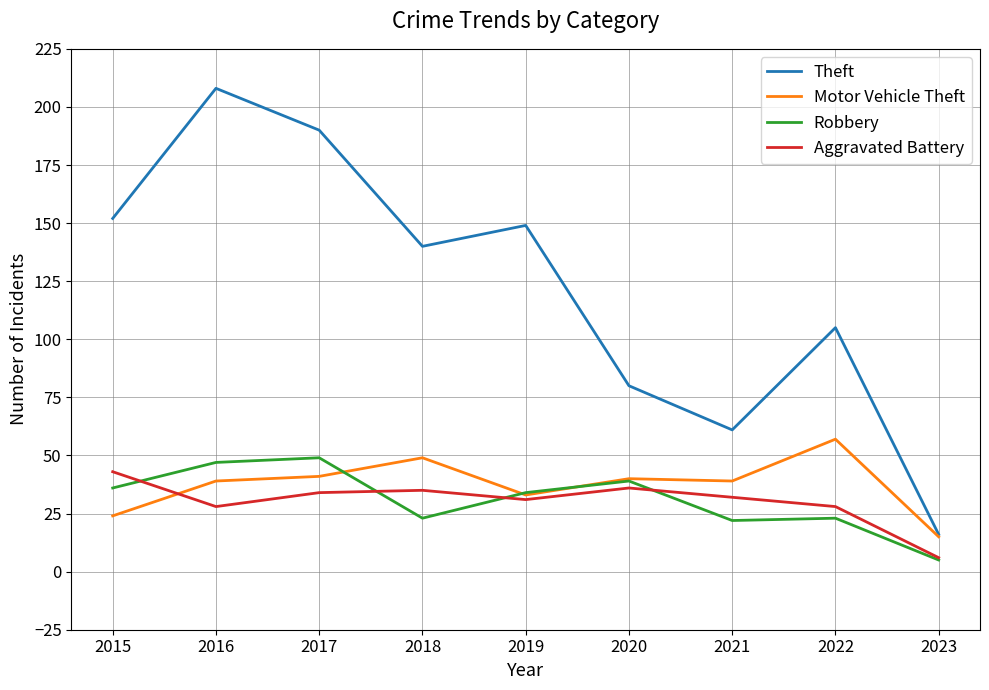

True or false: Theft and Robbery cross at least once.

False